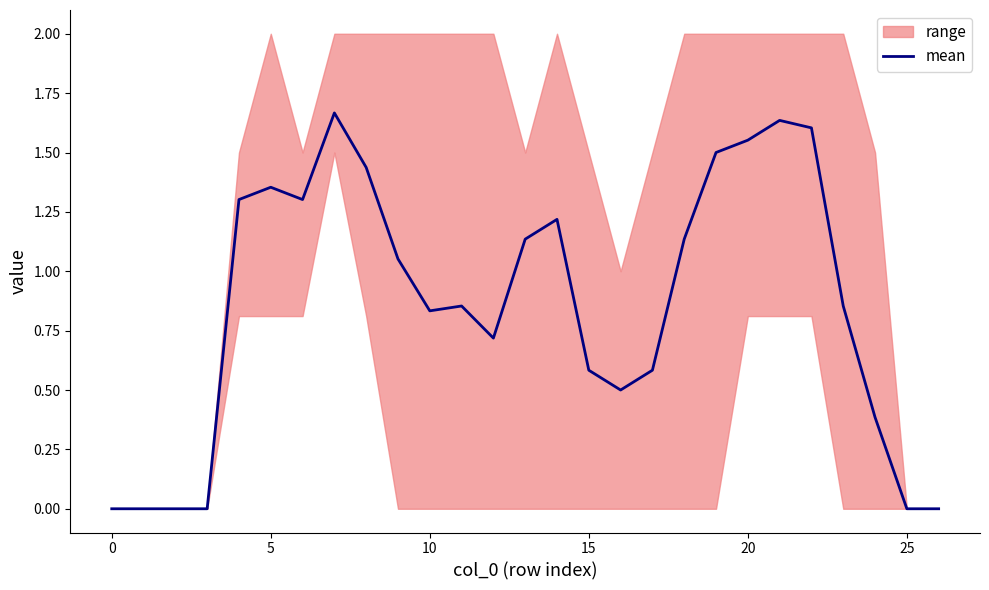

Reading left to right, transcribe all the data shown in this chart.

0.0	0.0	0.0	0.0	1.3	1.4	1.3	1.7	1.4	1.1	0.8	0.9	0.7	1.1	1.2	0.6	0.5	0.6	1.1	1.5	1.6	1.6	1.6	0.9	0.4	0.0	0.0